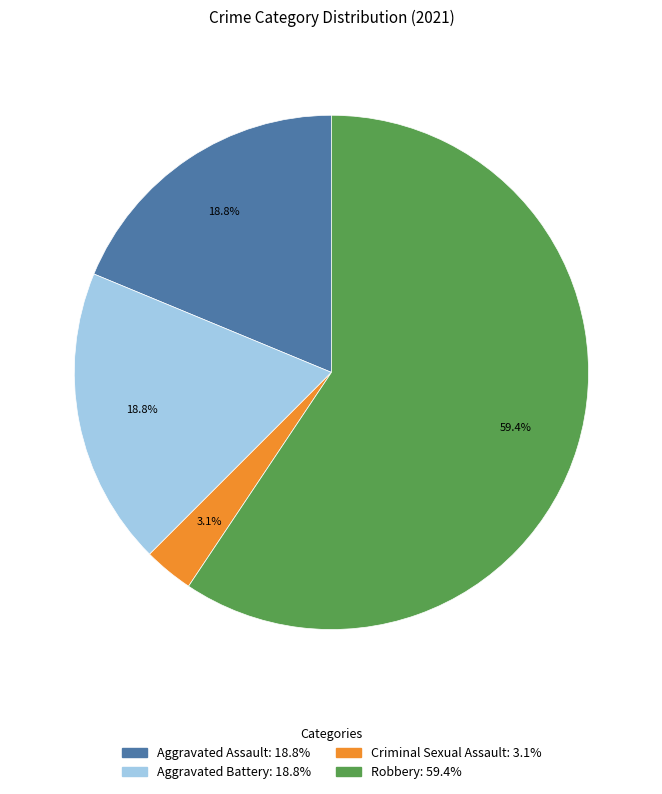

Between Robbery and Criminal Sexual Assault, which is larger?

Robbery